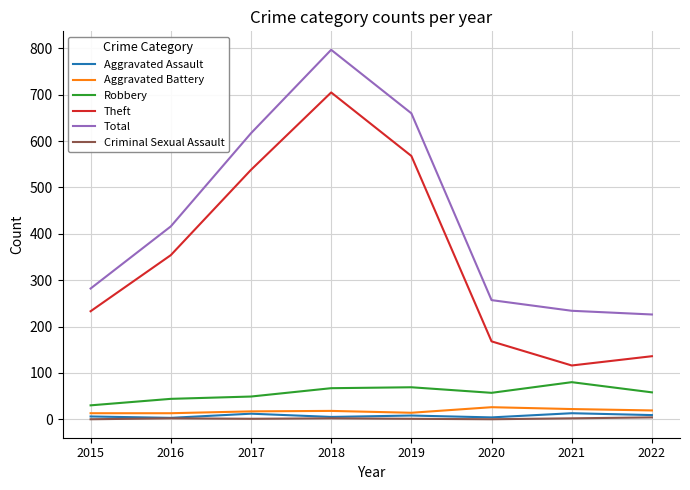

True or false: Aggravated Assault and Robbery intersect in this chart.

False